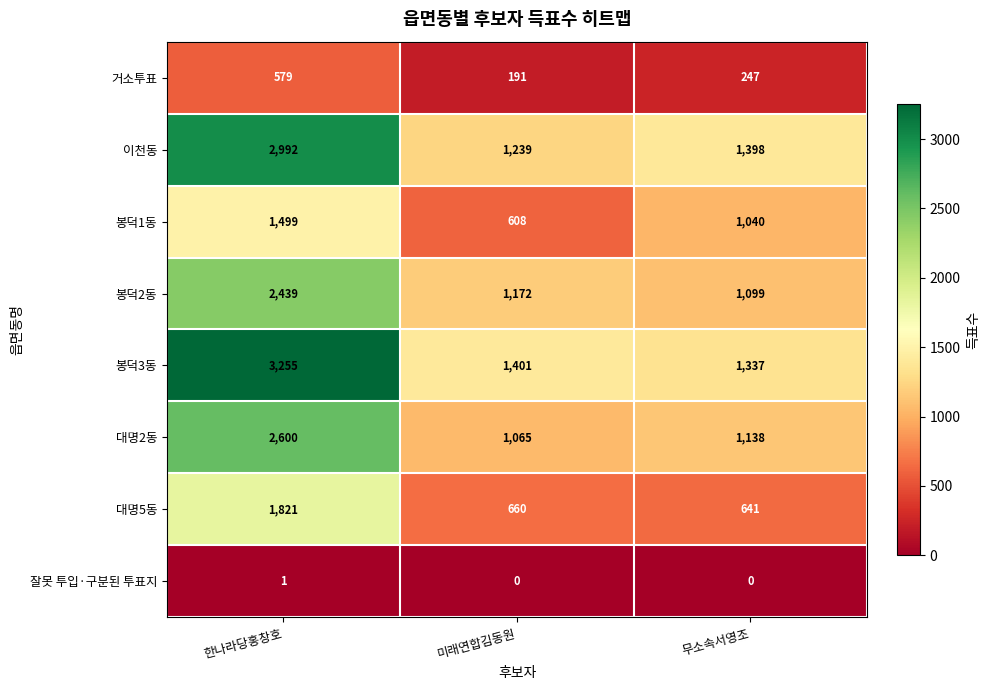

What is the approximate value of 대명5동 at 미래연합김동원?

660